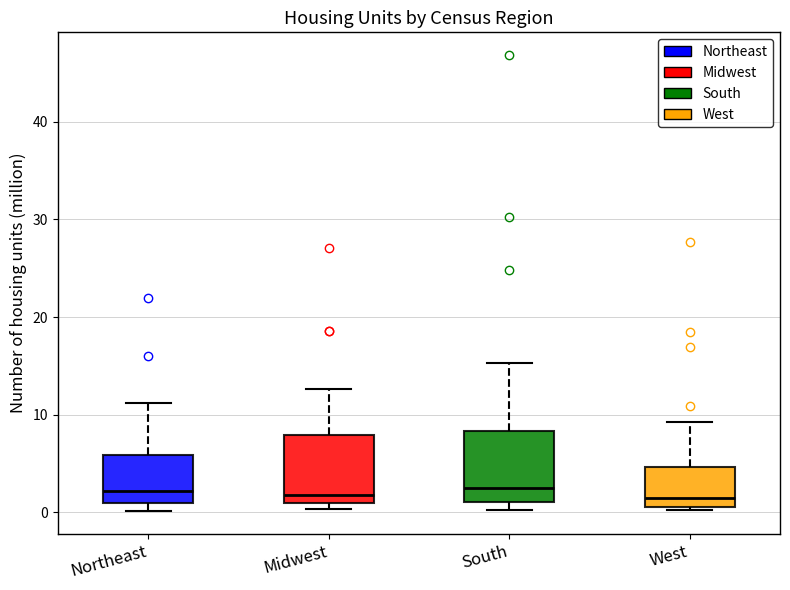

Reading left to right, read every box against the y-axis: the position of its median line, the range the box covers, and the ends of its whiskers. The values are not printed on the chart, so give them approximately, as read against the axis.

Northeast: median 2, box 1 to 6, whiskers 0 to 11
Midwest: median 2, box 1 to 8, whiskers 0 to 13
South: median 2, box 1 to 8, whiskers 0 to 15
West: median 1 (just above the box's lower edge), box 1 to 5, whiskers 0 to 9